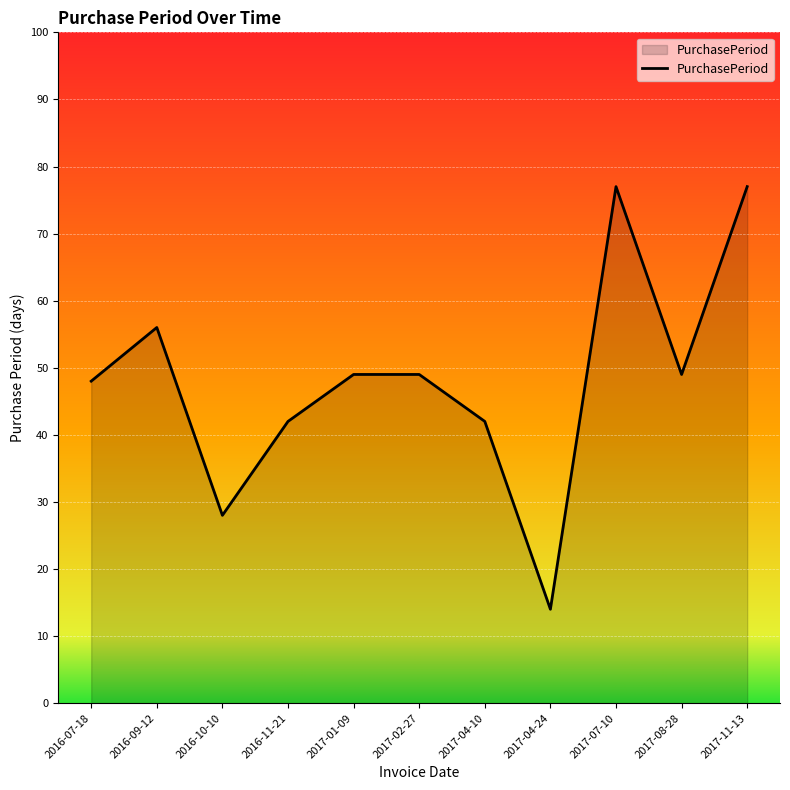

What is the difference between the values at 2017-08-28 and 2016-09-12?

7